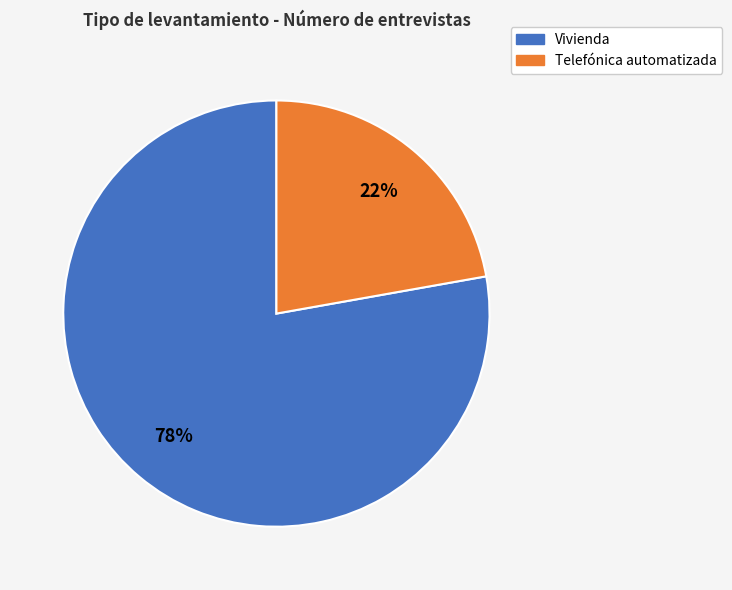

Is there a majority slice in this chart?

Yes